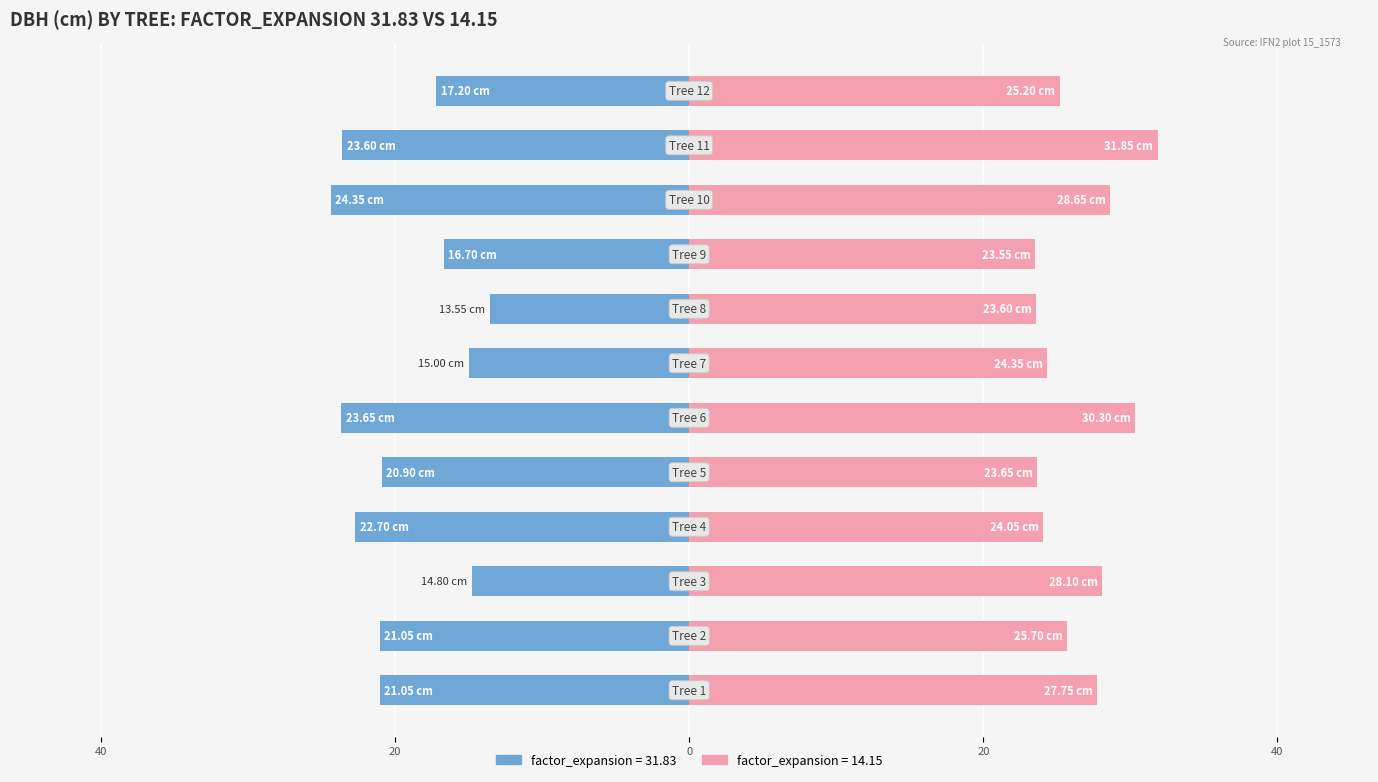

How many groups of bars are there?

12